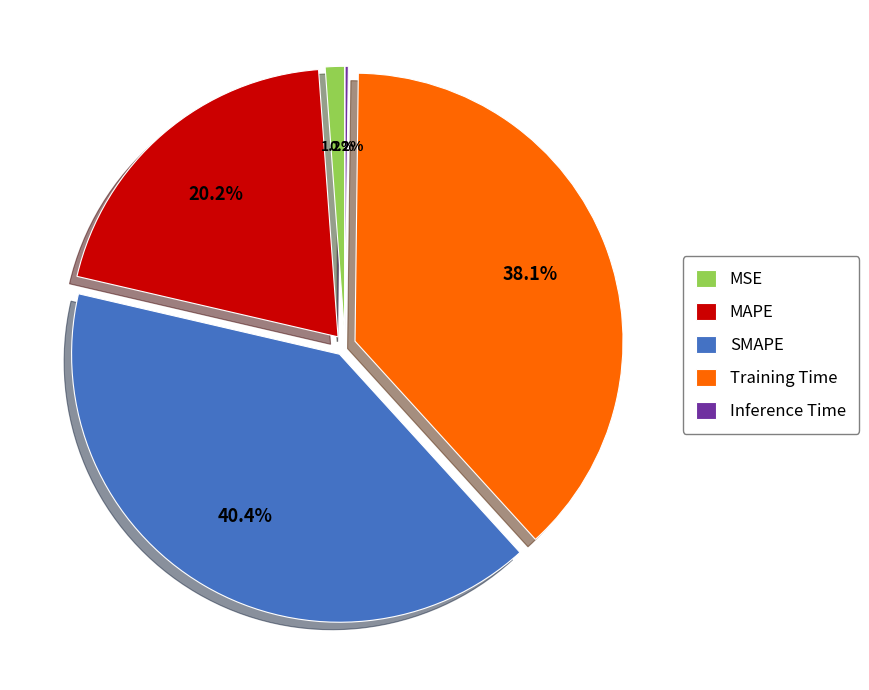

Is MAPE the majority of the pie?

No